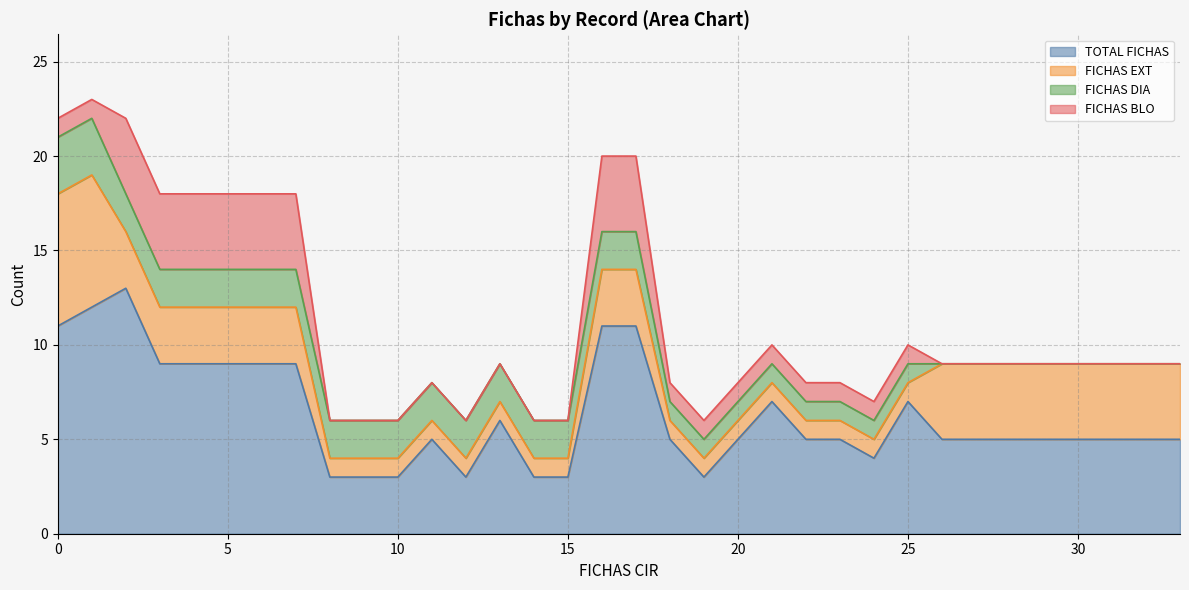

Which series has the widest spread of values?

TOTAL FICHAS